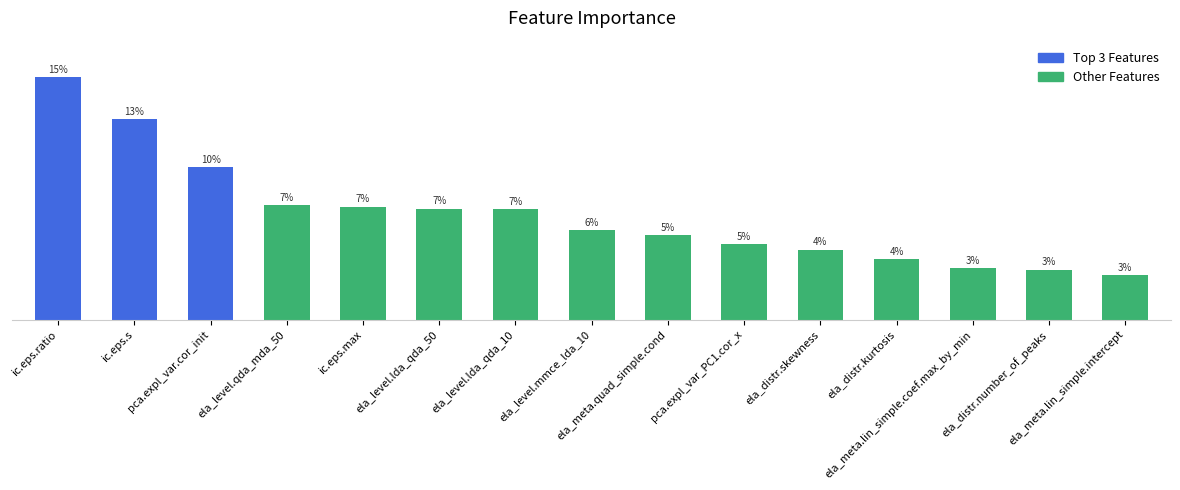

Between ela_level.qda_mda_50 and ic.eps.max, which is larger?

ela_level.qda_mda_50